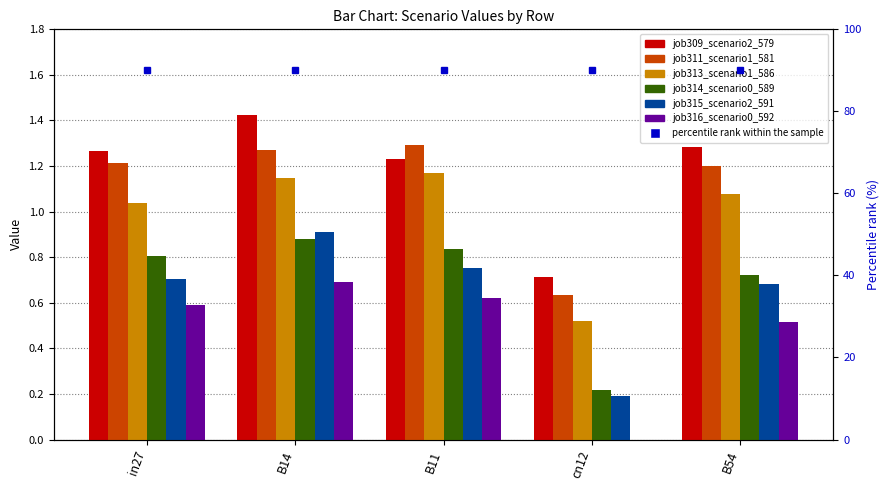

Is the value of job314_scenario0_589 at B14 greater than the value of job316_scenario0_592 at B11?

Yes